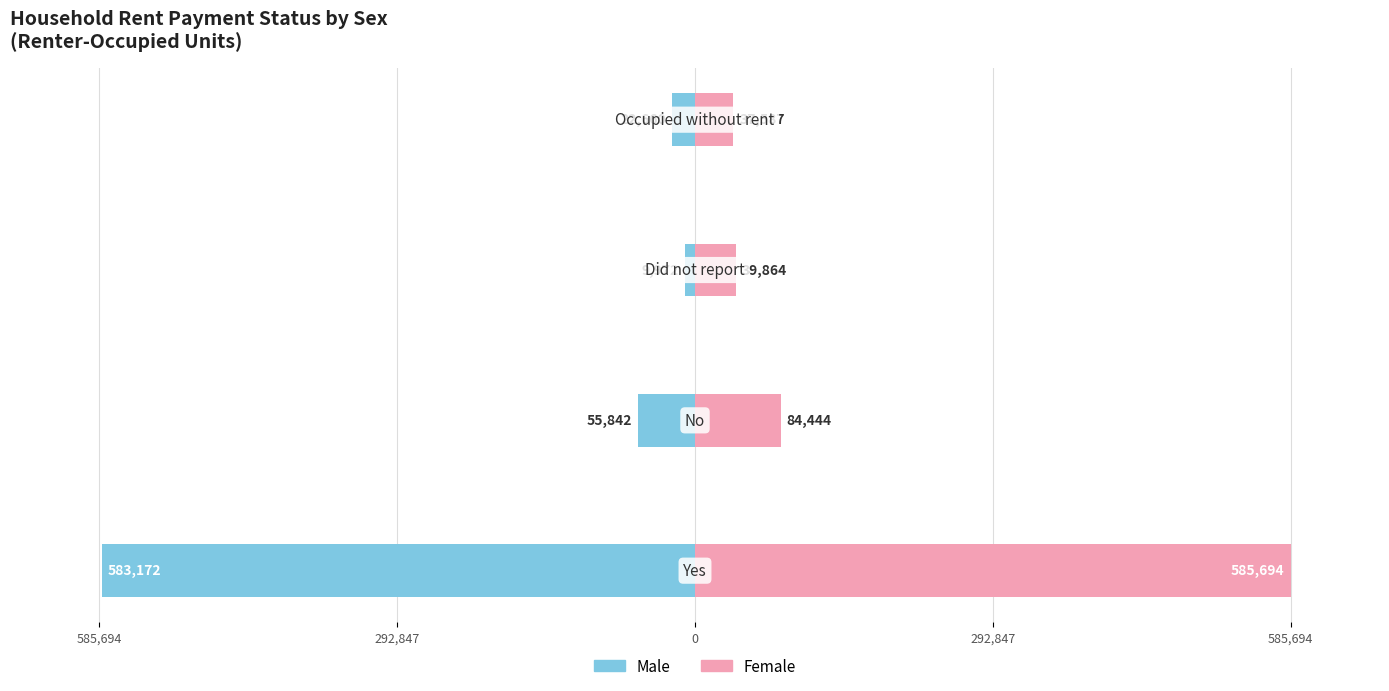

How many bars are there in total?

8